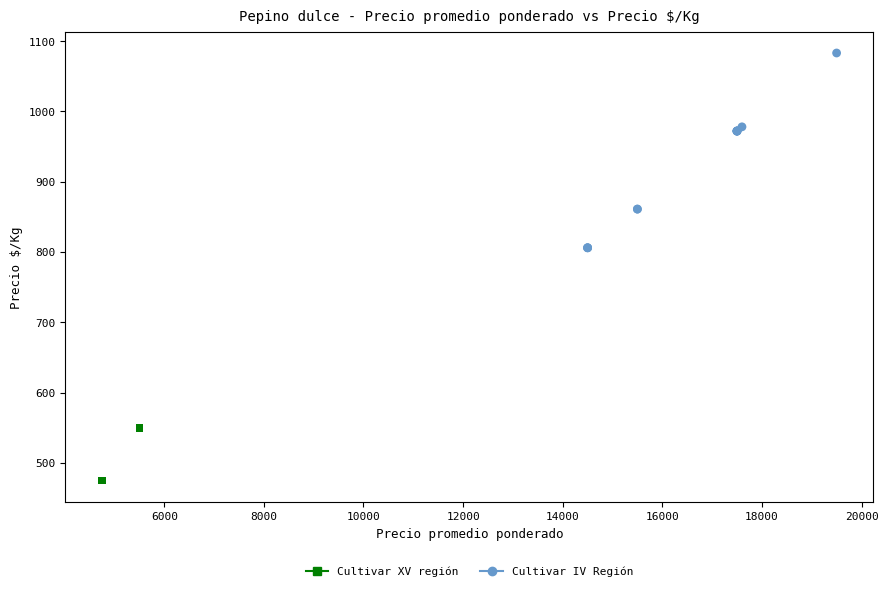

What are all the series names shown in the legend?

Cultivar XV región, Cultivar IV Región